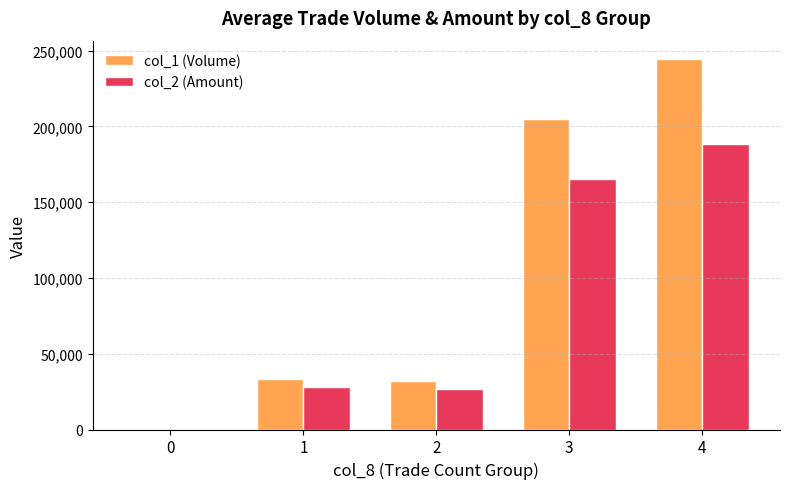

True or false: col_1 (Volume) has a value of 291935.8 at 3.

False